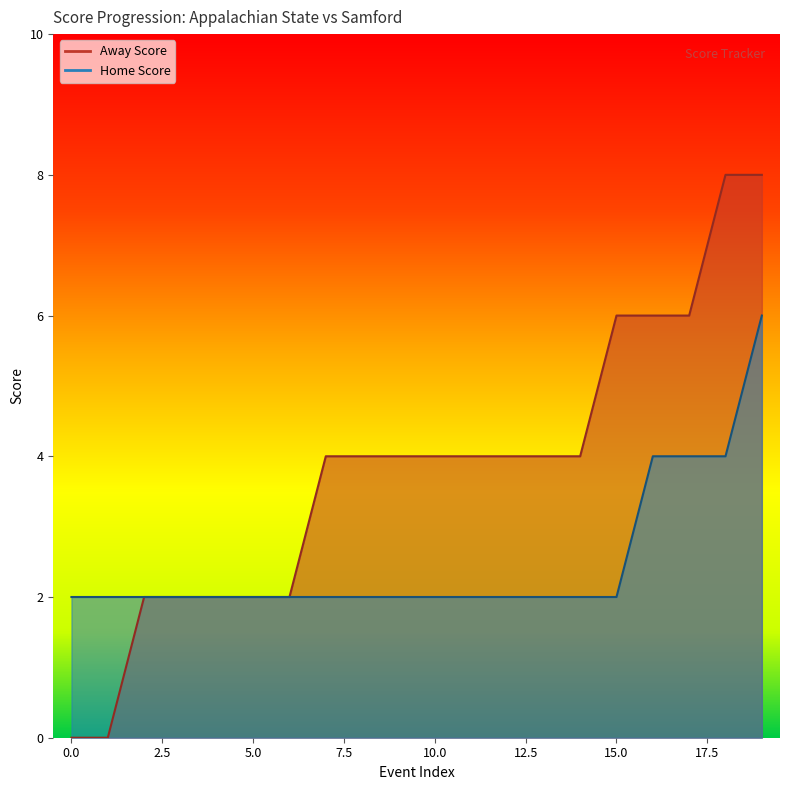

Reading right to left, transcribe all the data shown in this chart.

Away Score: 8	8	6	6	6	4	4	4	4	4	4	4	4	2	2	2	2	2	0	0
Home Score: 6	4	4	4	2	2	2	2	2	2	2	2	2	2	2	2	2	2	2	2